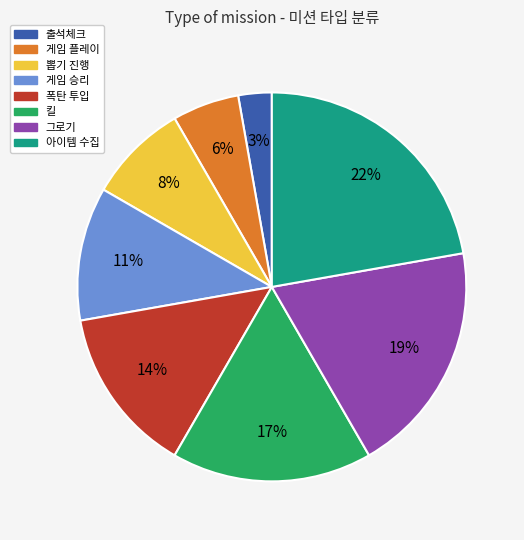

The 출석체크 slice represents 3% of the pie. True or false?

True